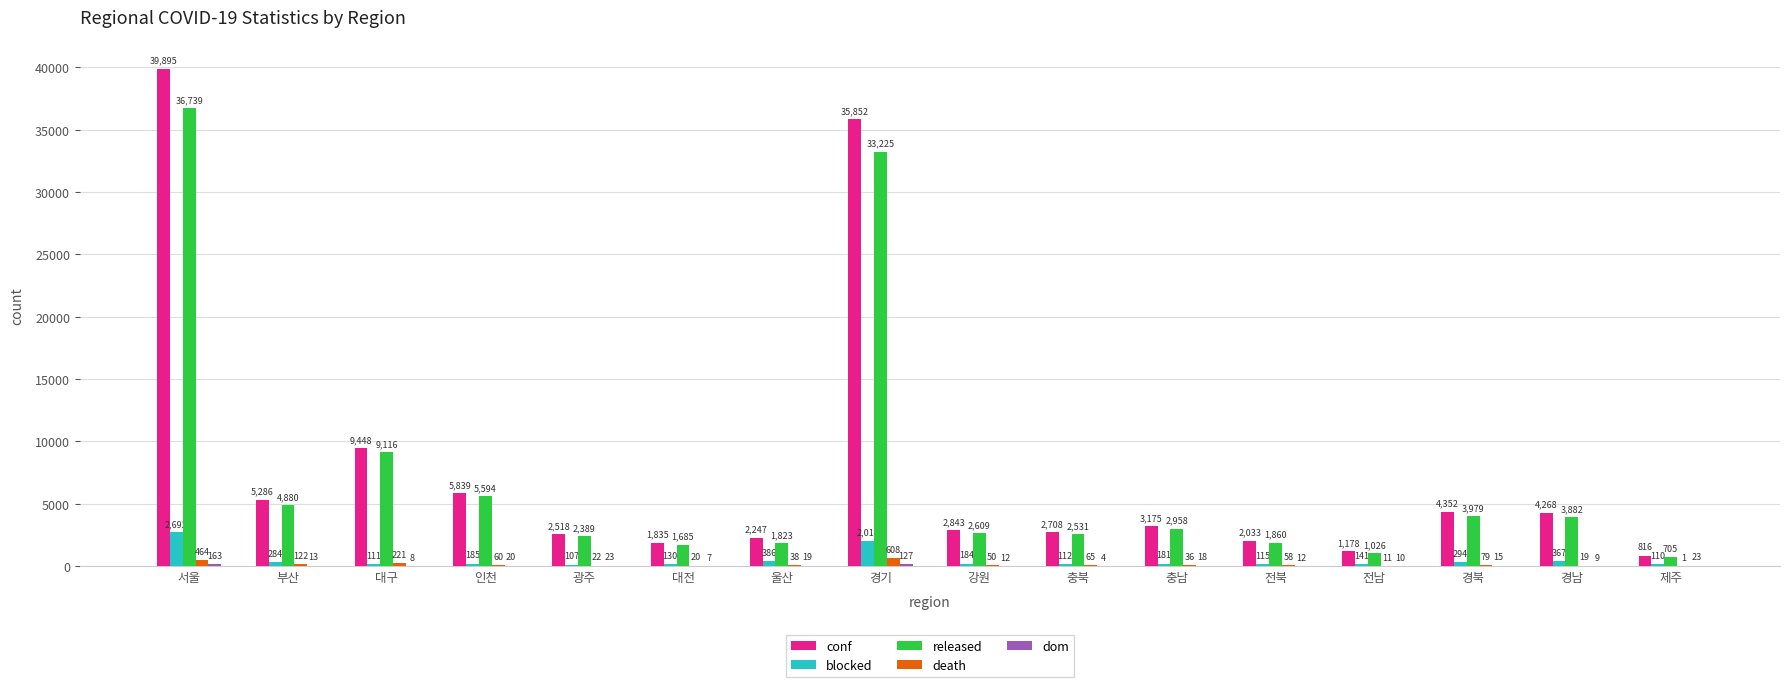

What is the total value across all series at 경기?

71831